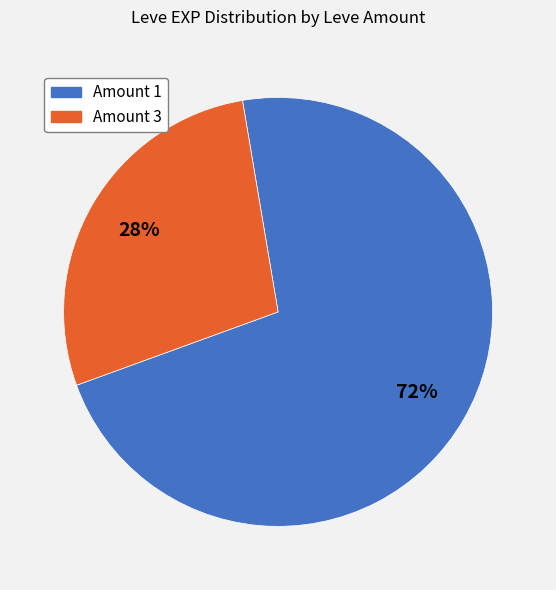

Is there a majority slice in this chart?

Yes